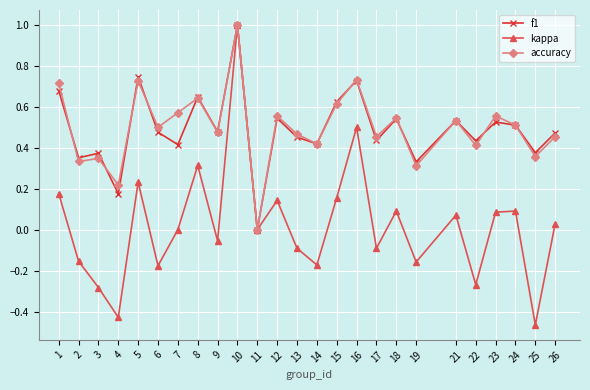

The value of accuracy at 6 is 0.8. True or false?

False